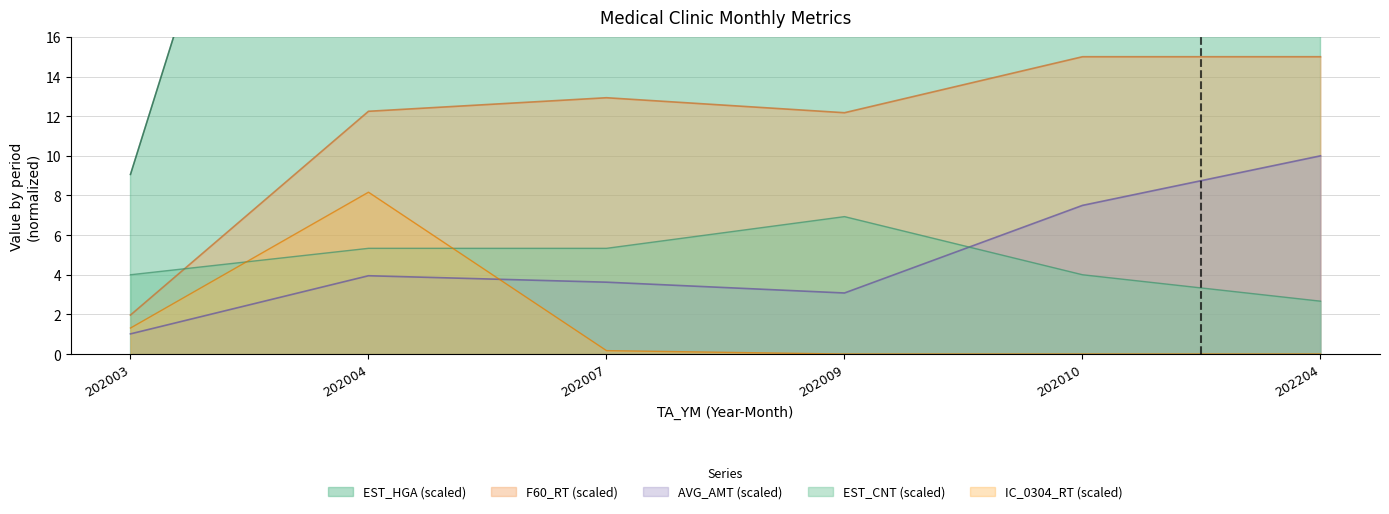

True or false: EST_HGA and F60_RT intersect in this chart.

False